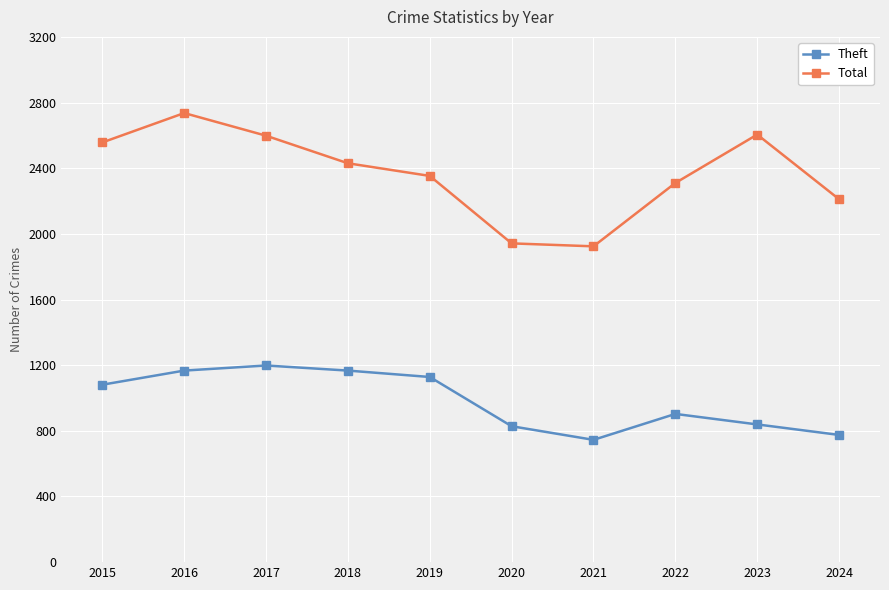

The value of Theft at 2020 is 338. True or false?

False